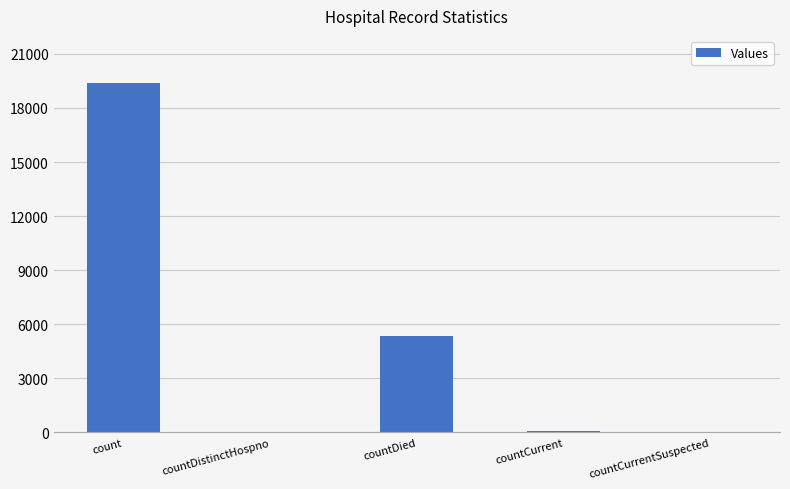

What is the sum of all values?

24833